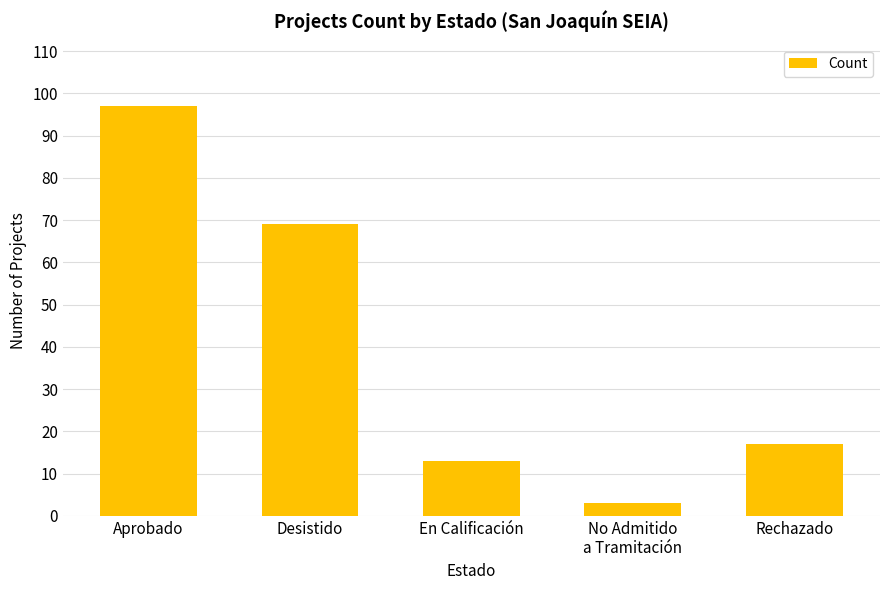

Reading left to right, what are all the values shown in this chart?

97	69	13	3	17